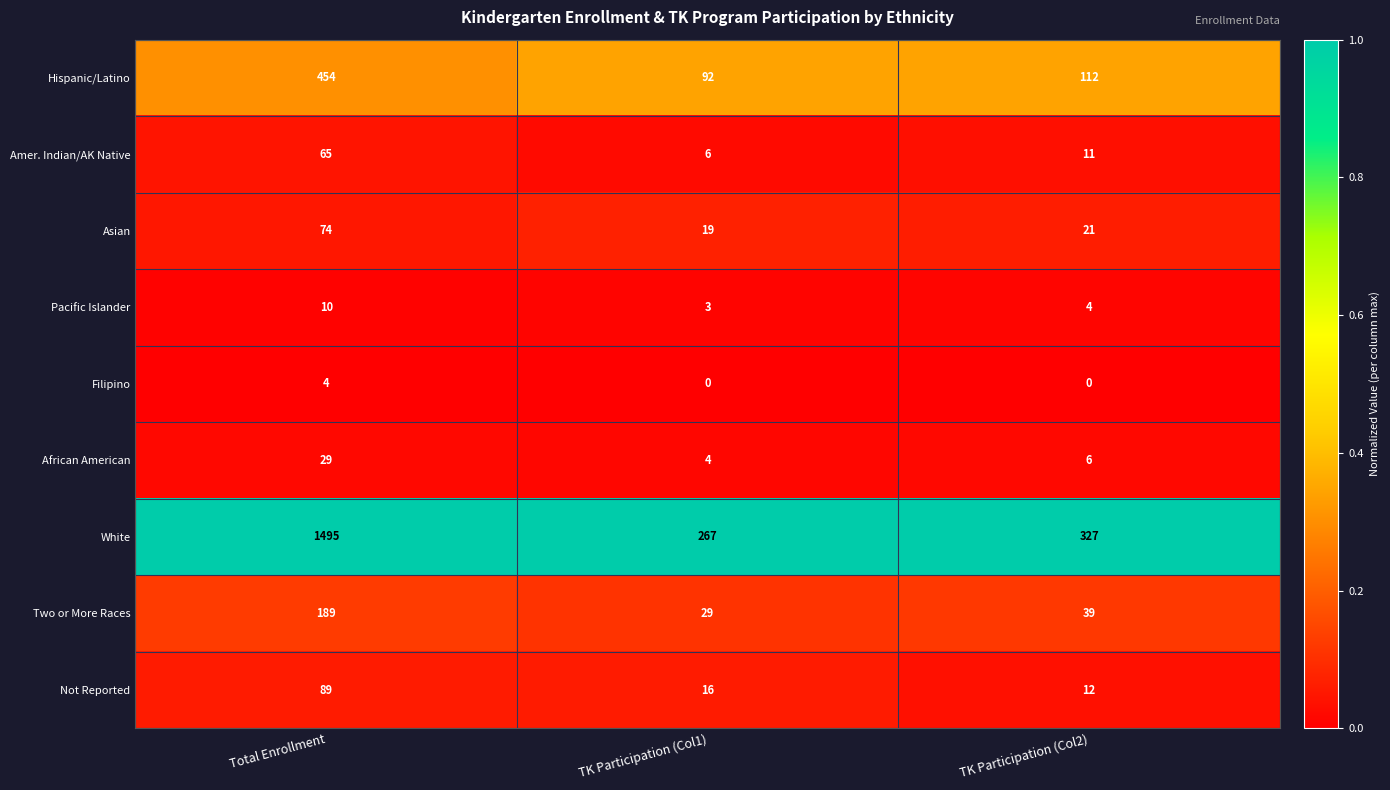

Reading left to right, extract all data points from this chart.

Hispanic/Latino: 454	92	112
Amer. Indian/AK Native: 65	6	11
Asian: 74	19	21
Pacific Islander: 10	3	4
Filipino: 4	0	0
African American: 29	4	6
White: 1495	267	327
Two or More Races: 189	29	39
Not Reported: 89	16	12